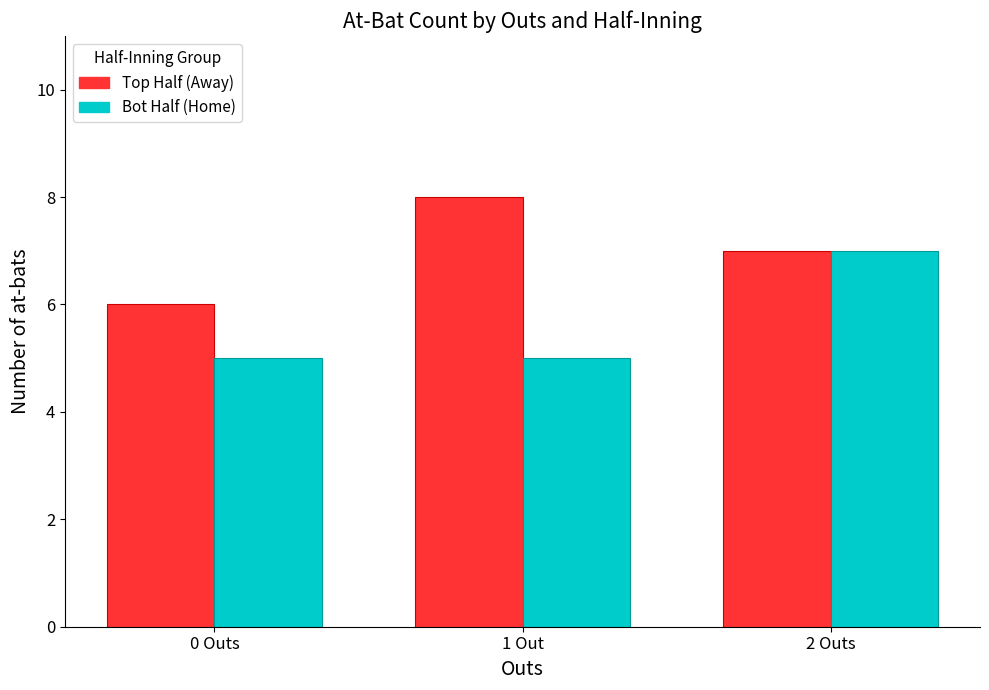

What is the label of the 1st bar from the left?

0 Outs